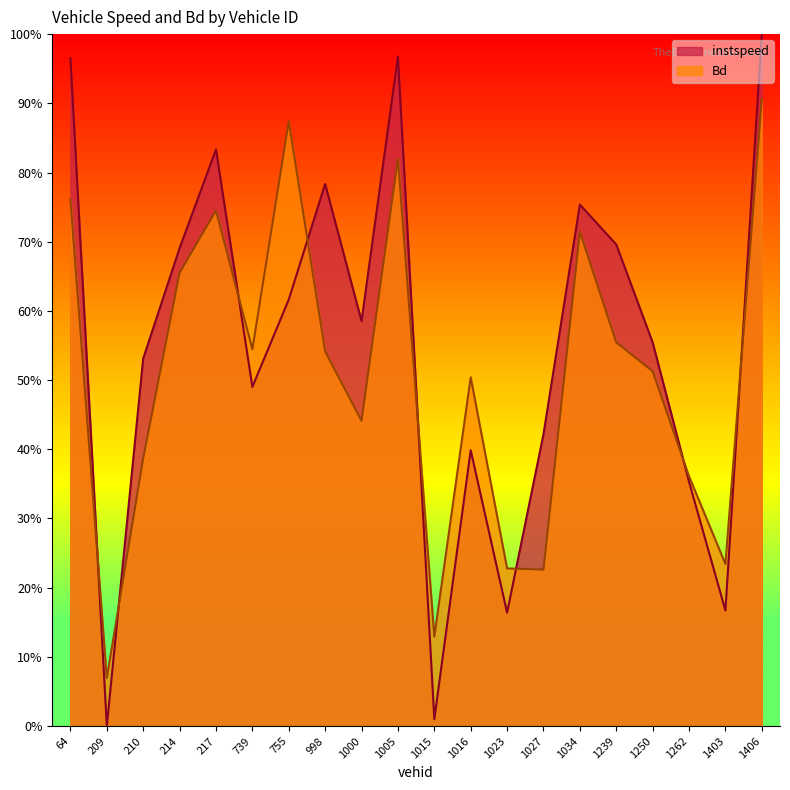

True or false: Bd and instspeed intersect in this chart.

True